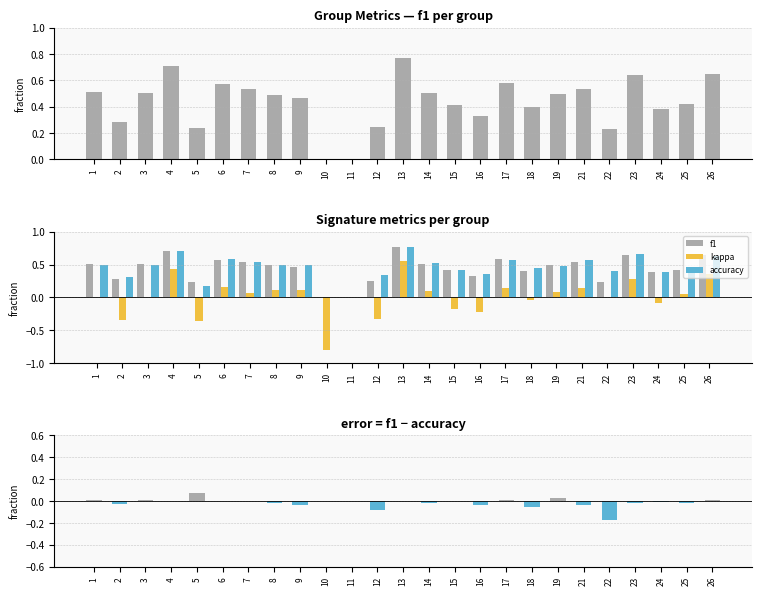

Which category has the lowest value in the f1 - accuracy series?

22